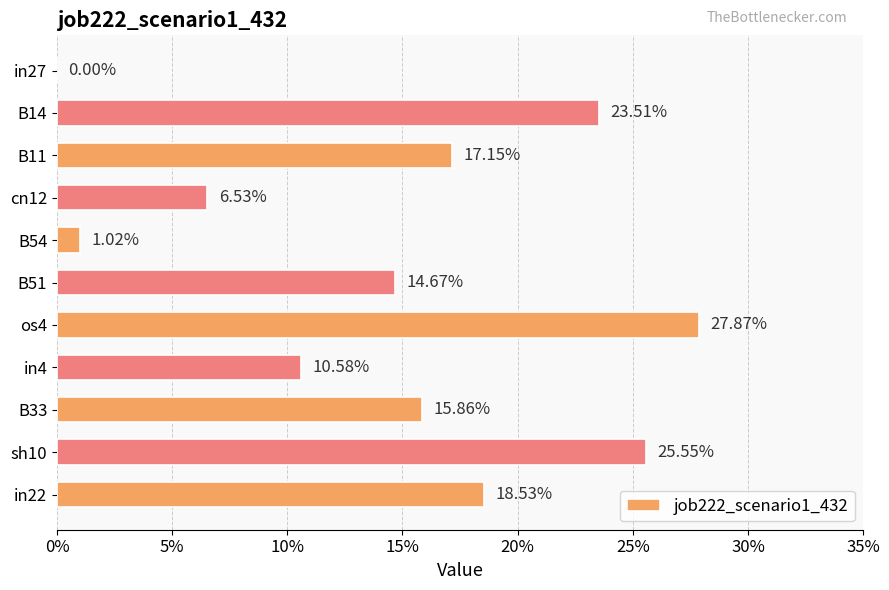

Are the bars horizontal?

Yes